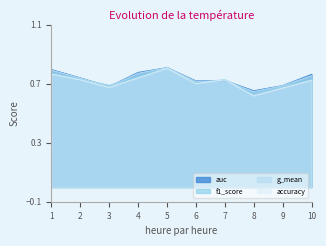

Which label corresponds to the largest value in the chart?

5